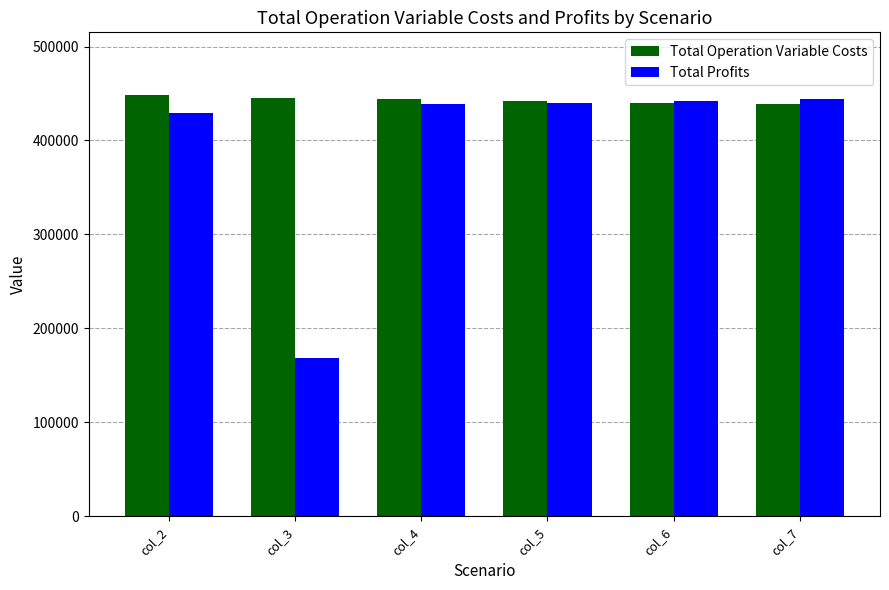

At which label is Total Profits closest to 306364?

col_2